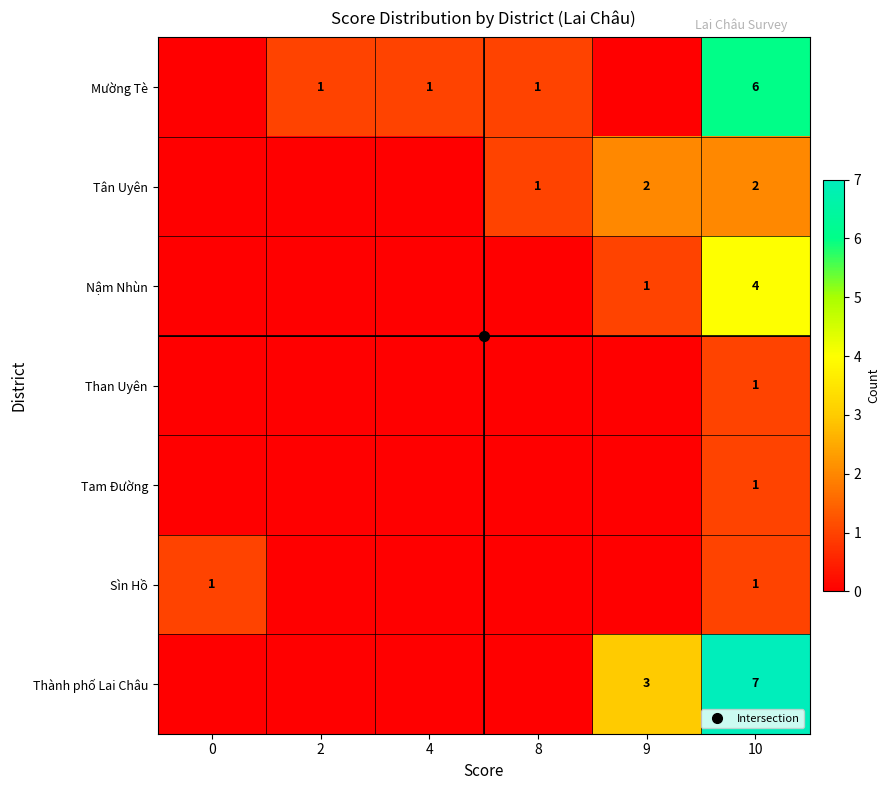

Is it true that Thành phố Lai Châu equals 0 at 8?

True